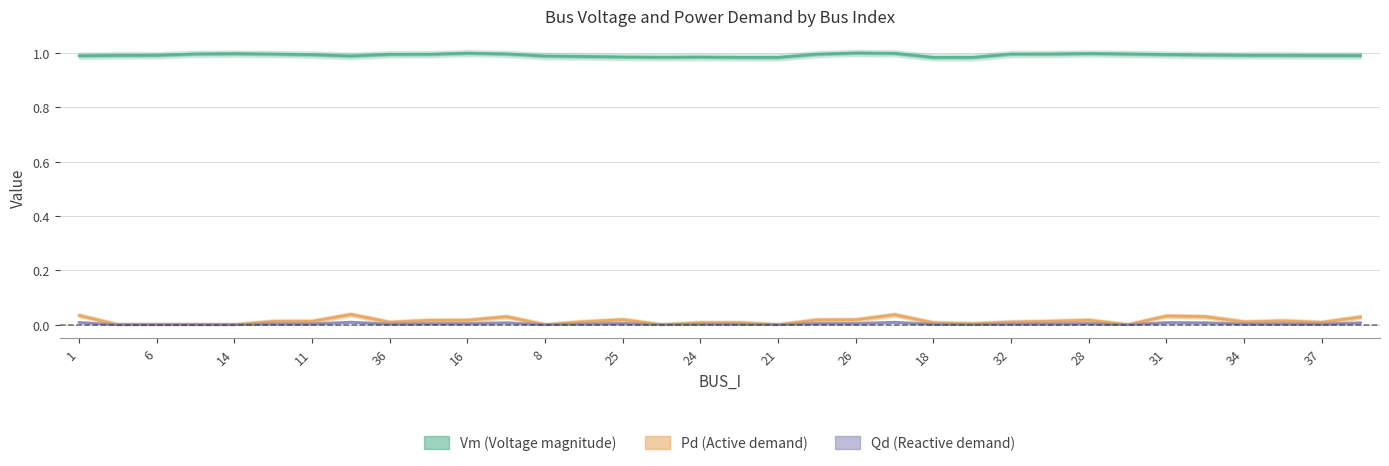

What is the maximum value shown in the chart?

1.0